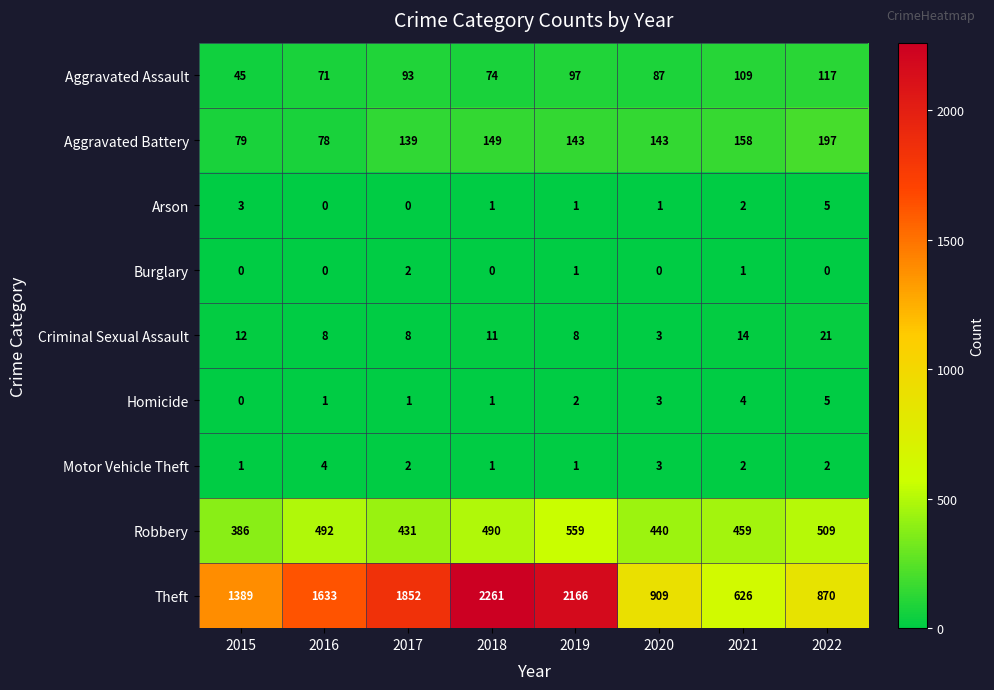

What is the difference between the highest and lowest values at 2021?

625